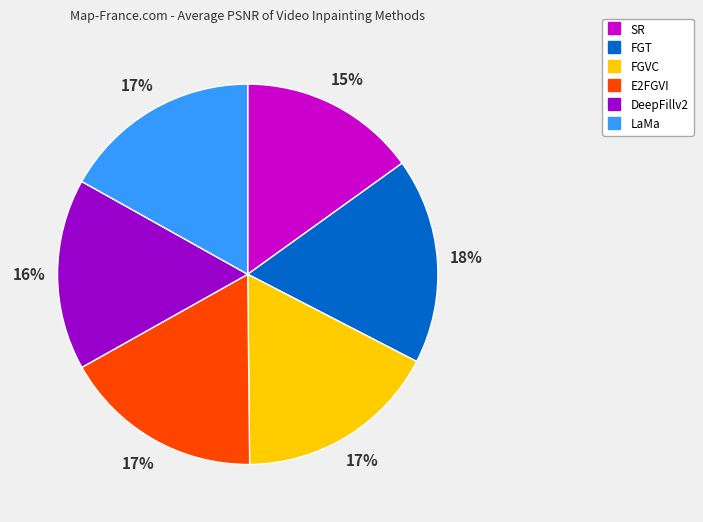

Which has a higher value, FGVC or DeepFillv2?

FGVC